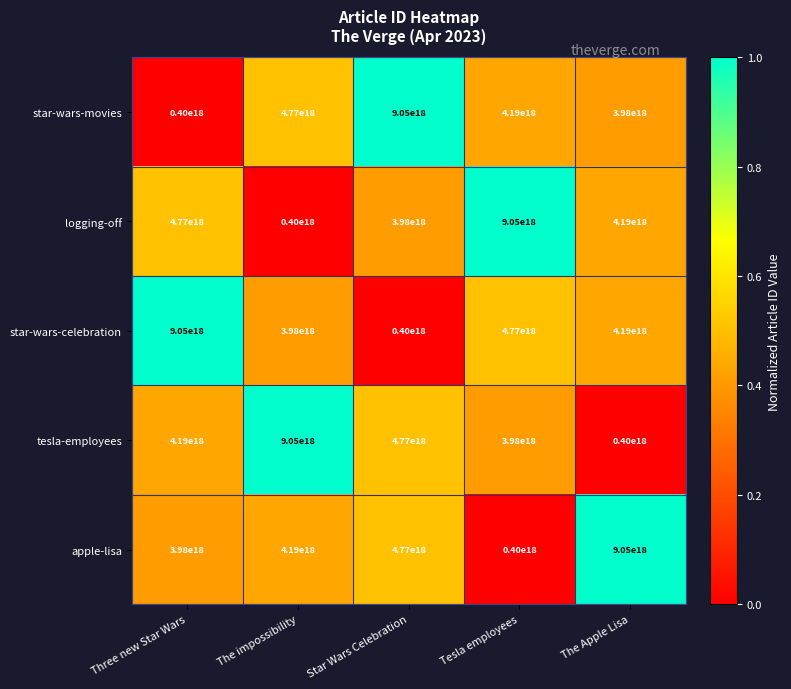

Is it true that tesla-employees equals 6852205832439615488 at Three new Star Wars?

False